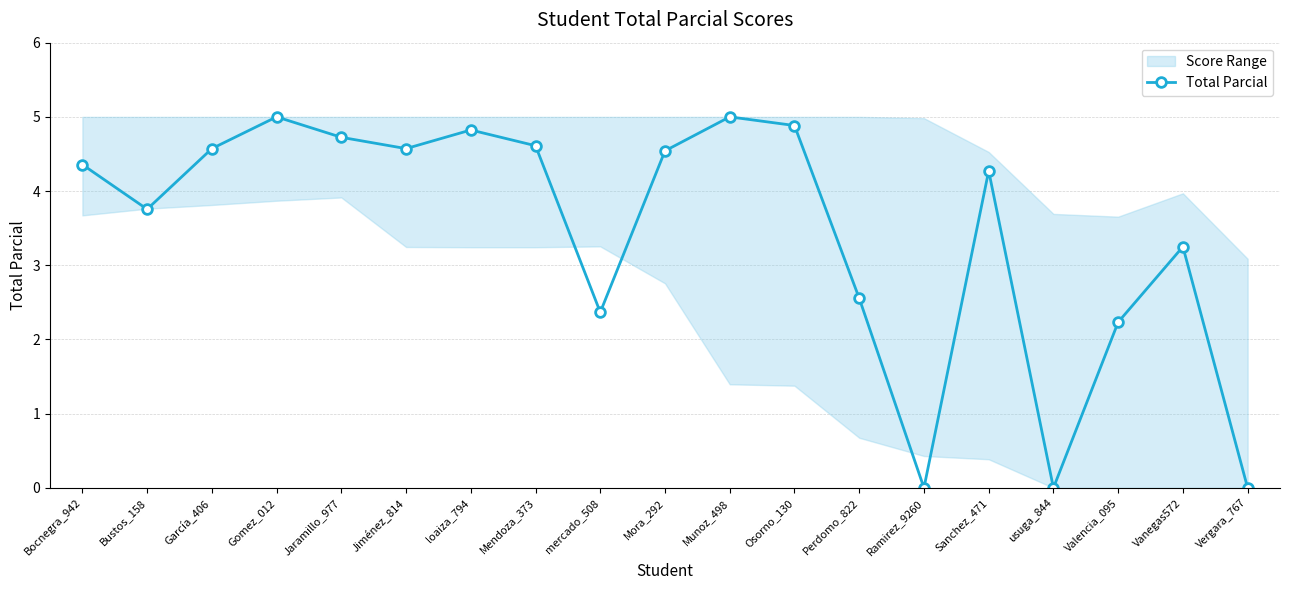

Which has a higher value, Osorno_130 or mercado_508?

Osorno_130